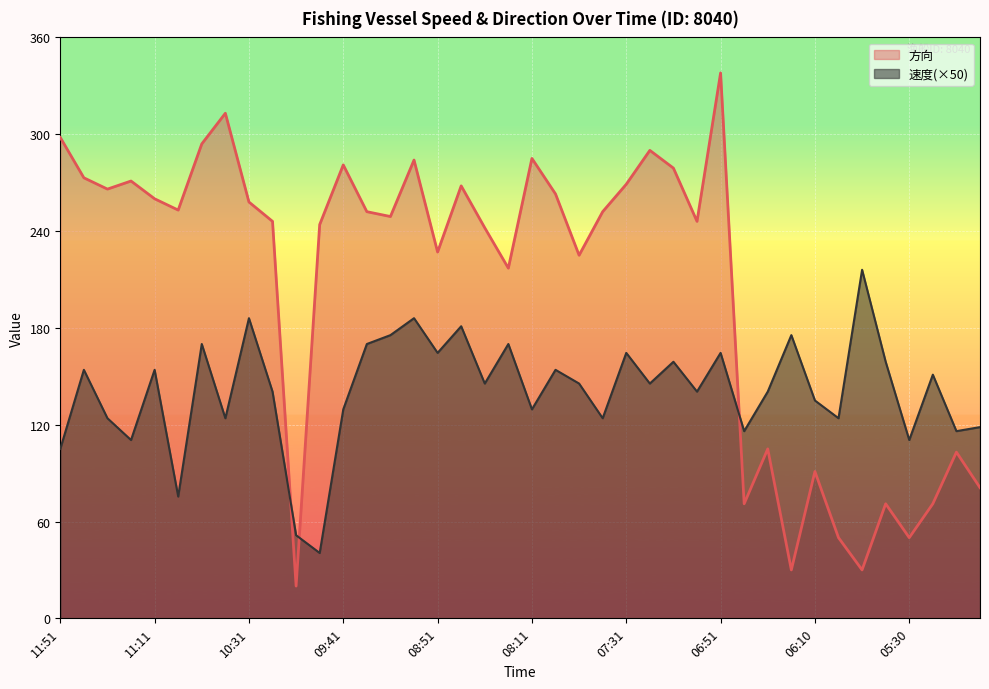

Where does the 速度 series first go above 145?

11:41